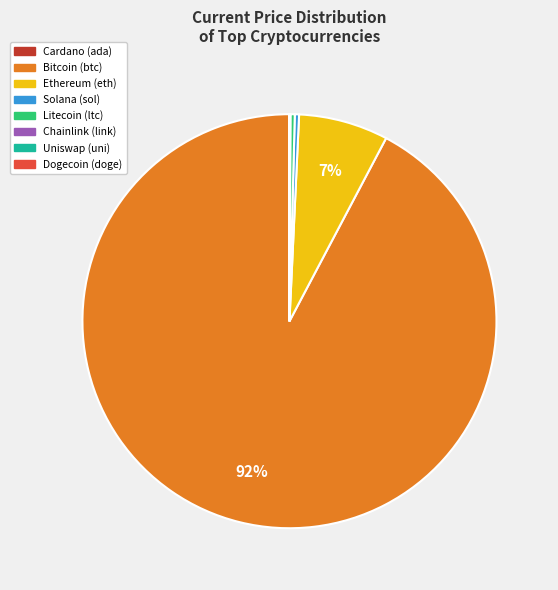

To the nearest percent, what is the average slice percentage?

12%